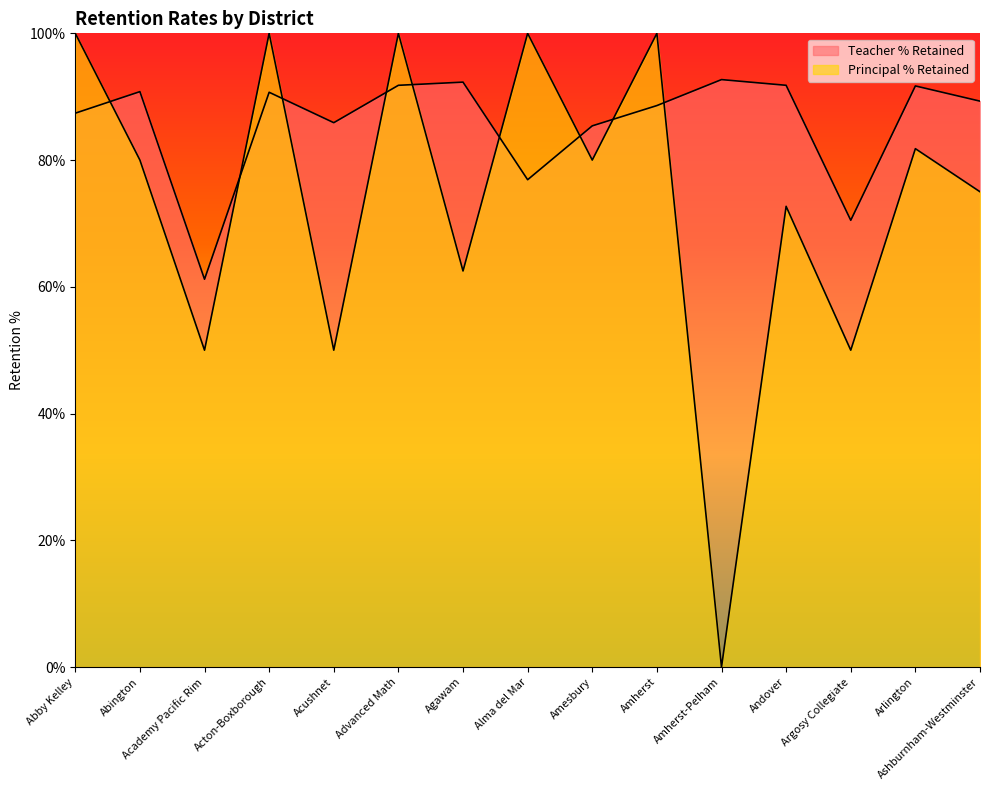

What value does the Principal % Retained series have at Arlington?

81.8